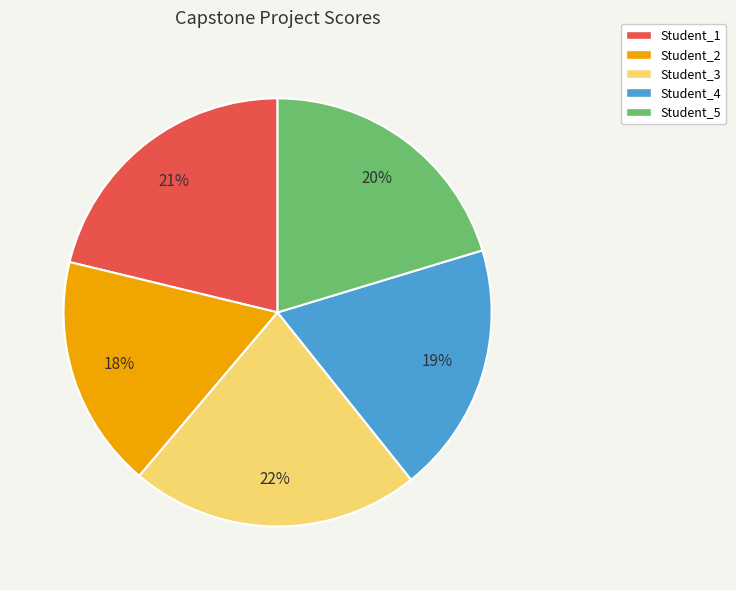

How many segments does this pie chart have?

5